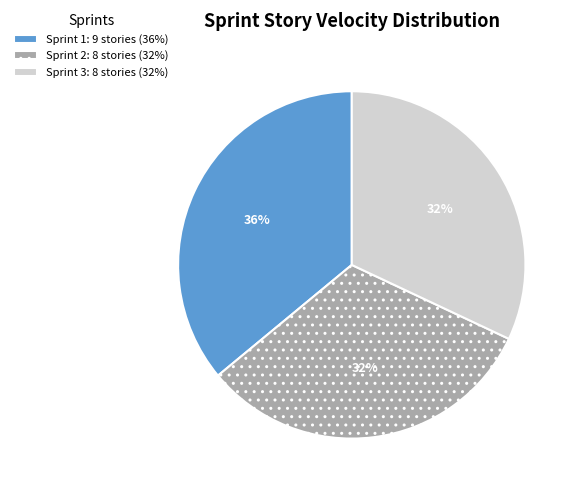

Approximately how many times larger is the value at Sprint 2: 8 stories (32%) compared to Sprint 3: 8 stories (32%)?

1.0